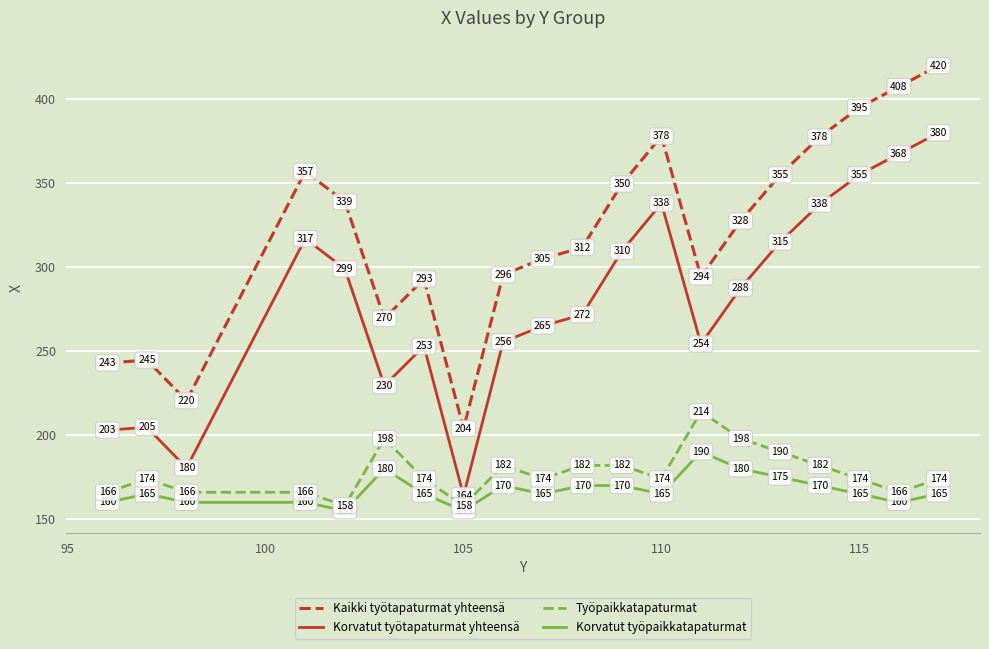

How many lines are shown in the chart?

4